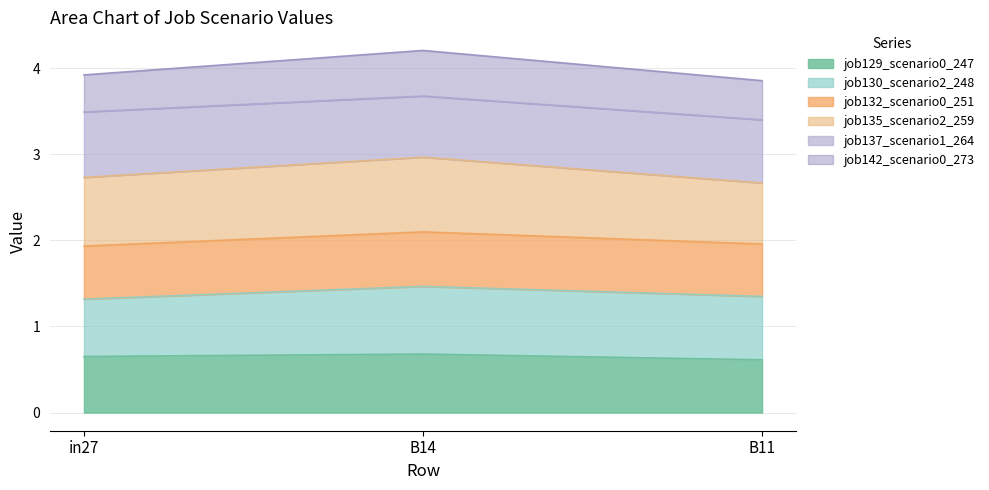

Which label corresponds to the smallest value in the chart?

B11